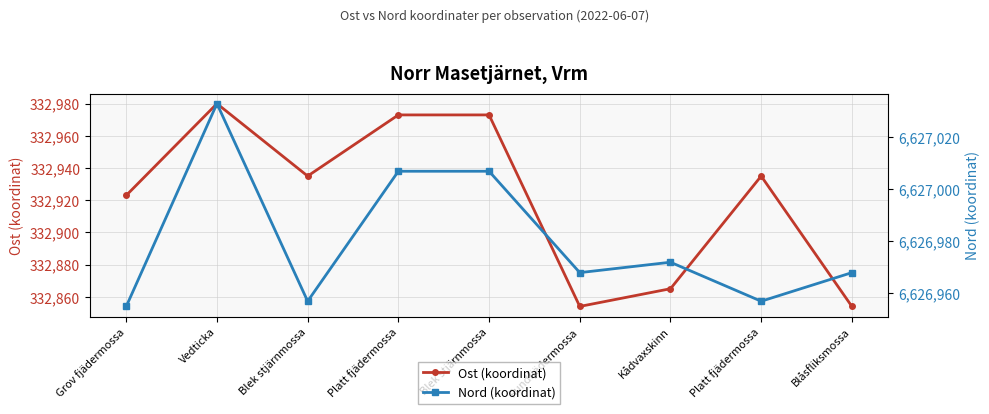

Is this an area chart (filled region under the line)?

No